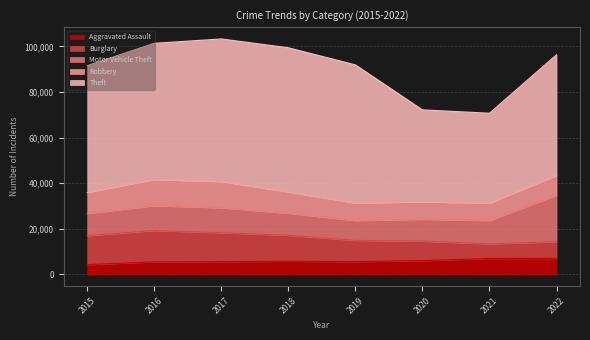

Is it true that Robbery equals 4476 at 2018?

False